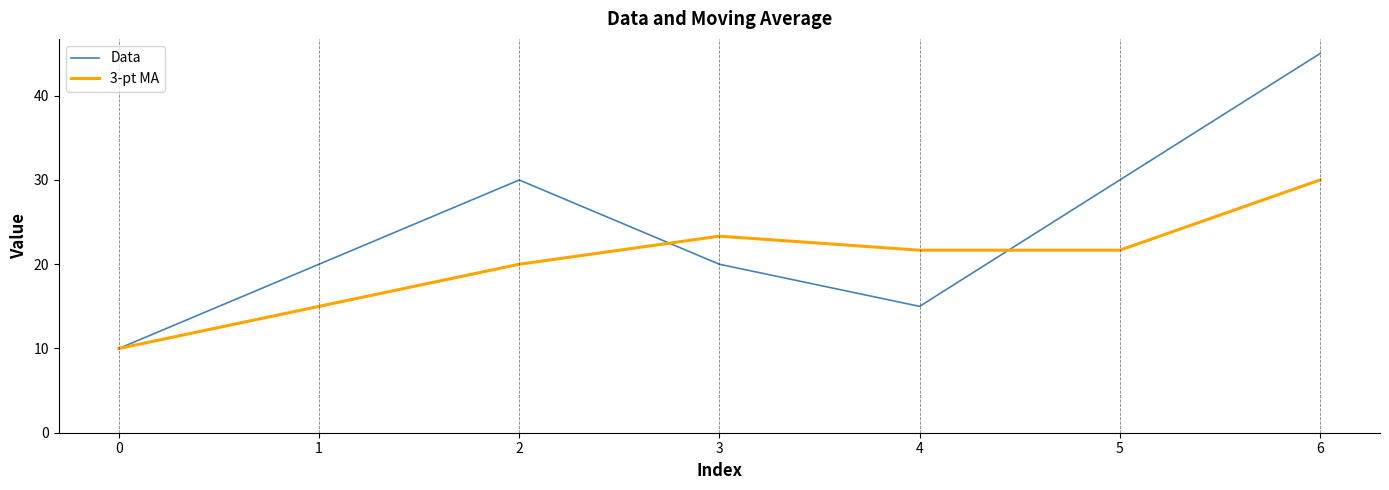

True or false: 3-pt MA and Data cross at least once.

True